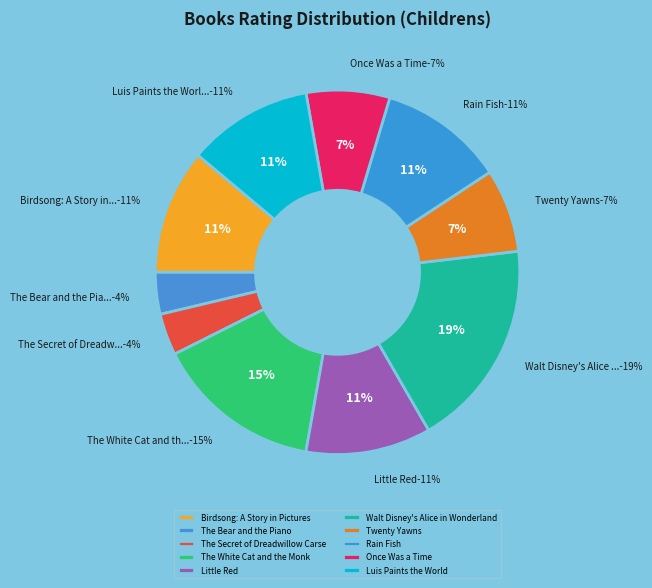

Combined, do Birdsong: A Story in Pictures and Little Red account for over 50%?

No